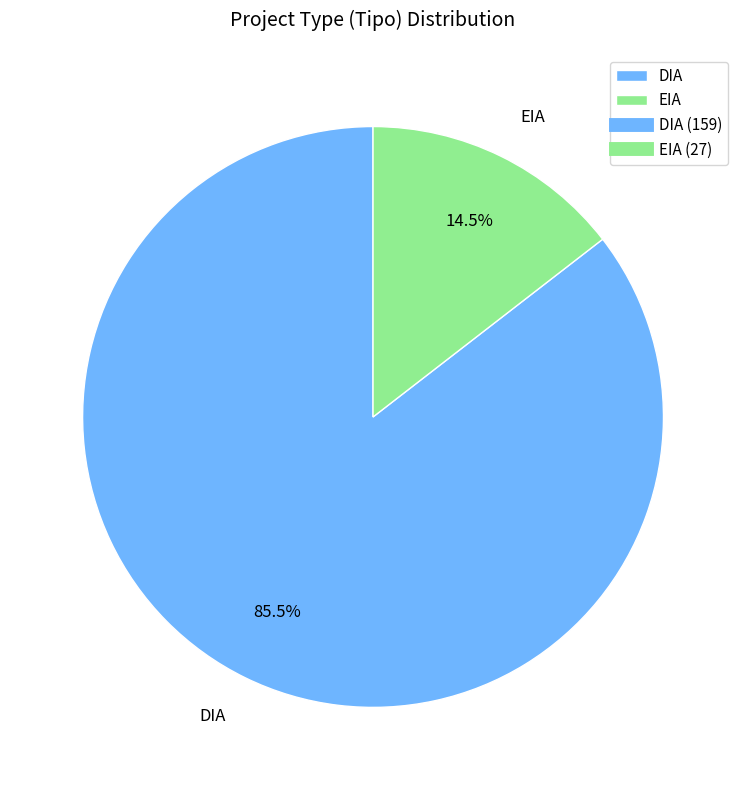

Rank the categories by value from lowest to highest.

EIA, DIA